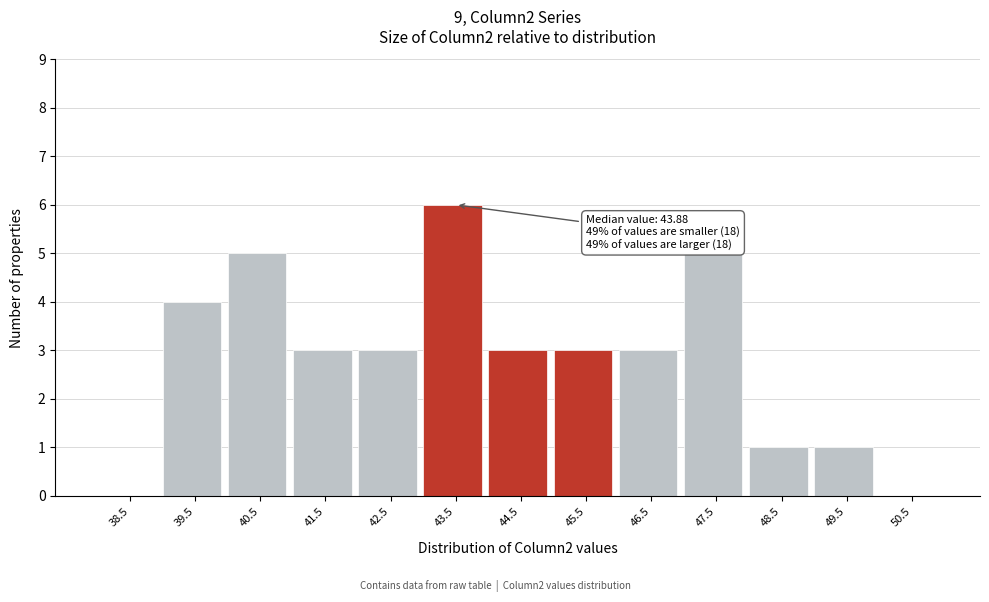

Over which range of the x-axis is the bar tallest?

43 to 44